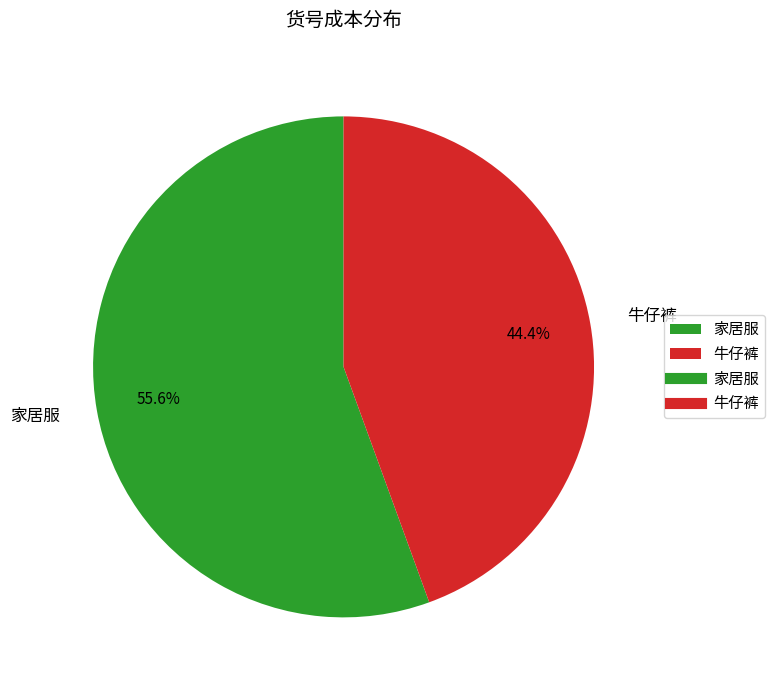

The 家居服 slice represents 64% of the pie. True or false?

False